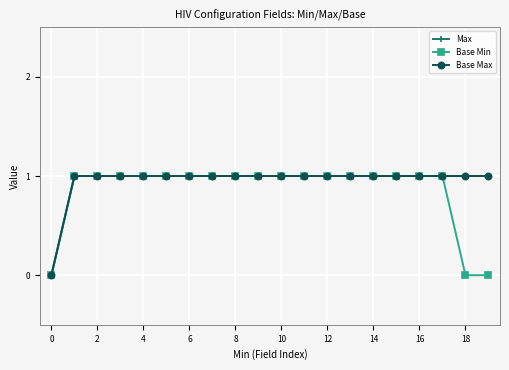

Is this an area chart (filled region under the line)?

No